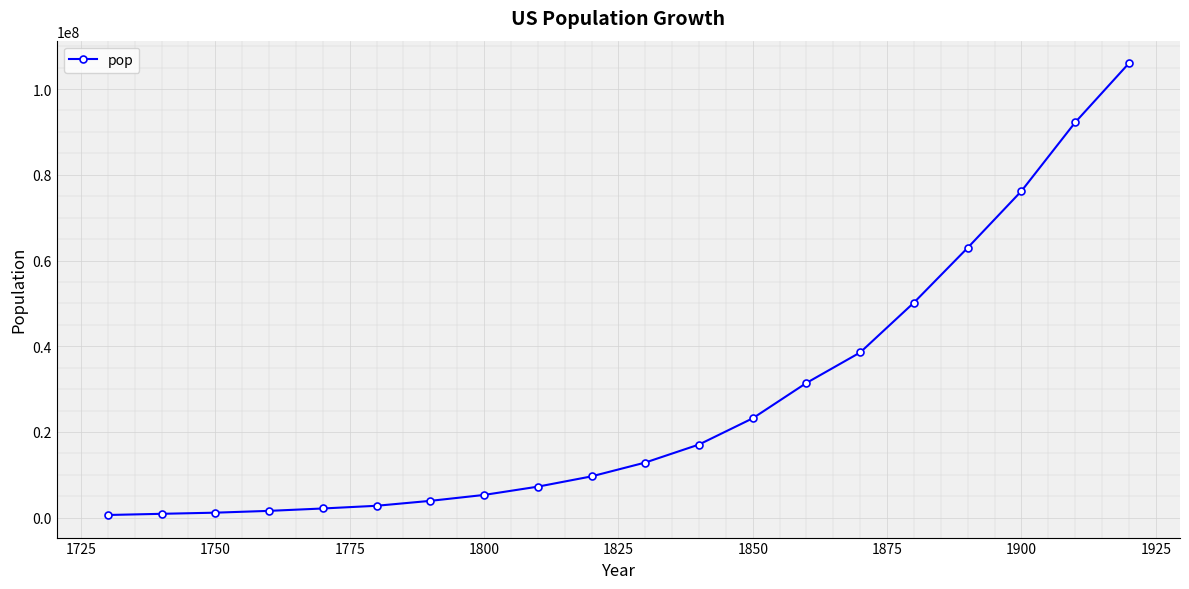

What is the difference between the second highest and minimum values?

91599051